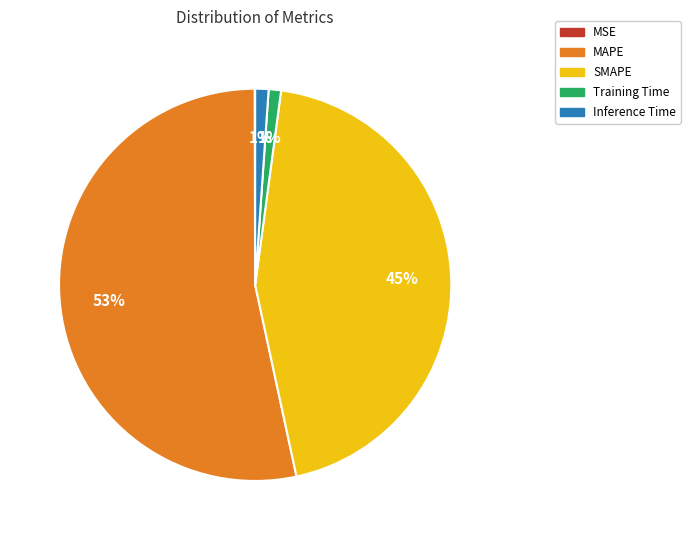

To the nearest percent, what portion does MAPE represent?

53%